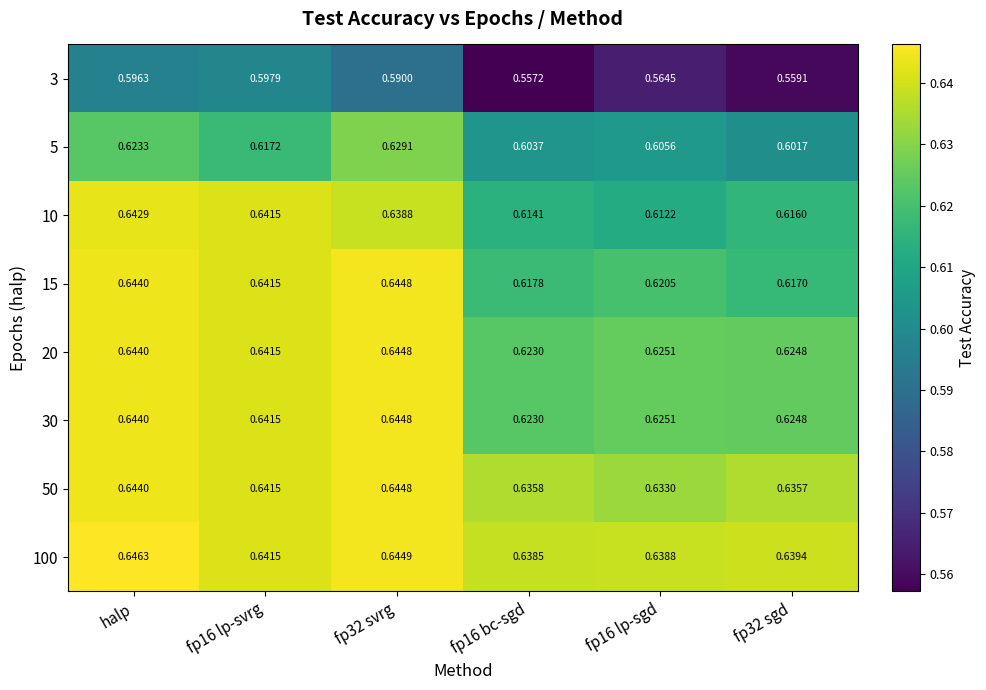

At which category does the chart reach its peak across all series?

halp